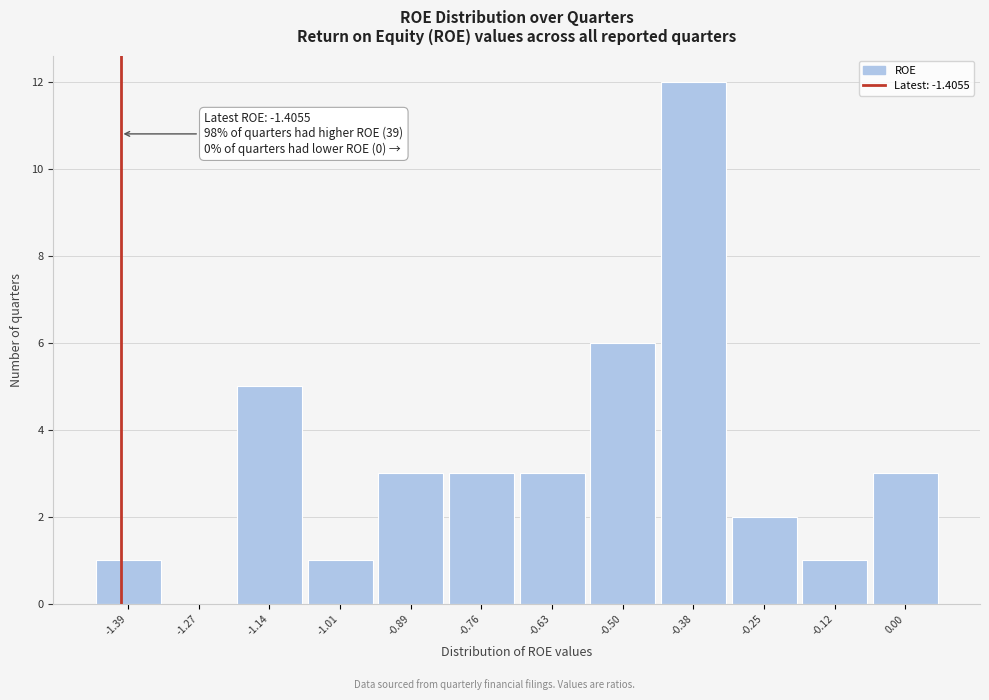

Over which range of the x-axis is the bar tallest?

-0.44 to -0.32